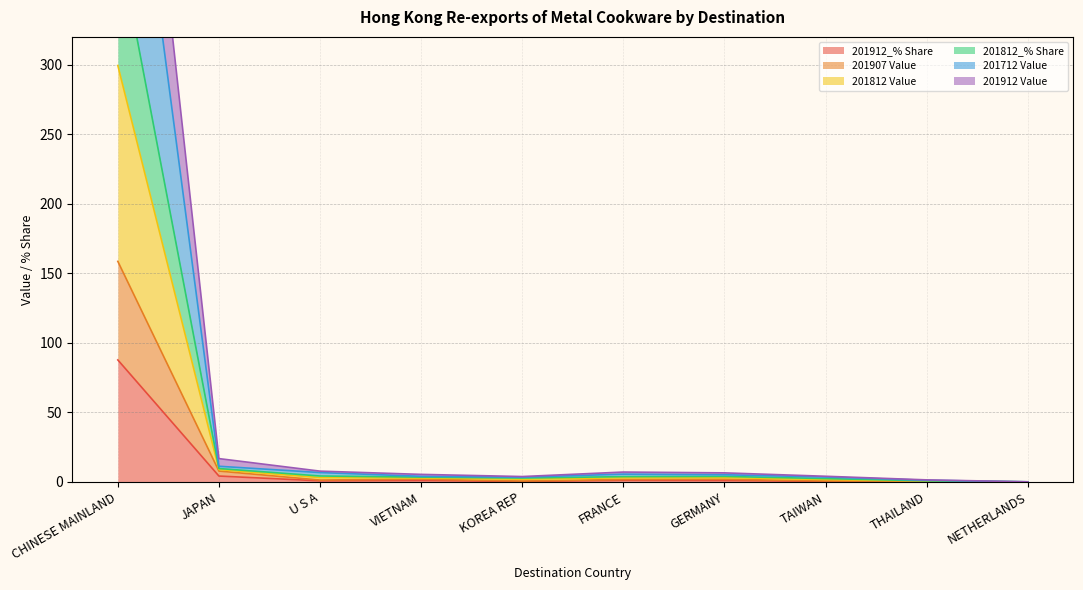

Is the value of 201907 Value at CHINESE MAINLAND greater than the value of 201712 Value at VIETNAM?

Yes